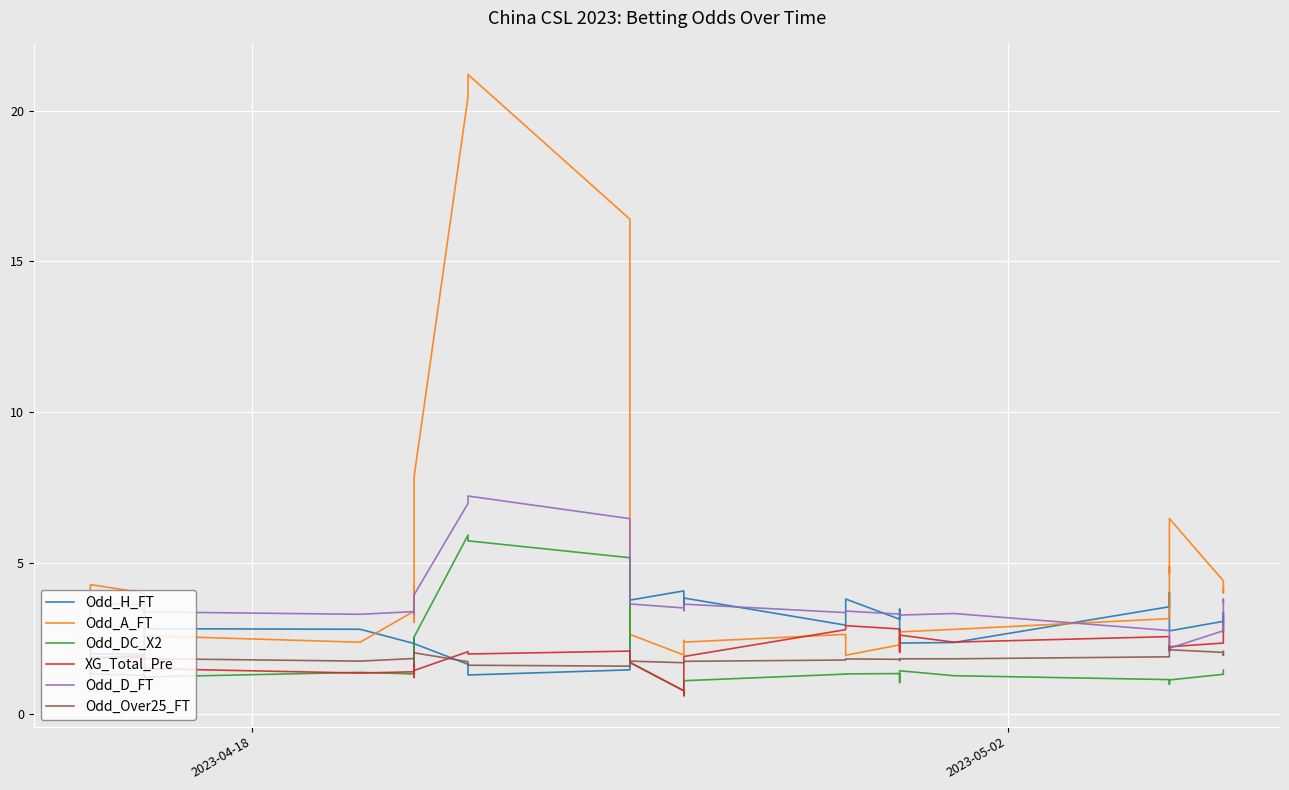

What are all the series names shown in the legend?

Odd_H_FT, Odd_A_FT, Odd_DC_X2, XG_Total_Pre, Odd_D_FT, Odd_Over25_FT